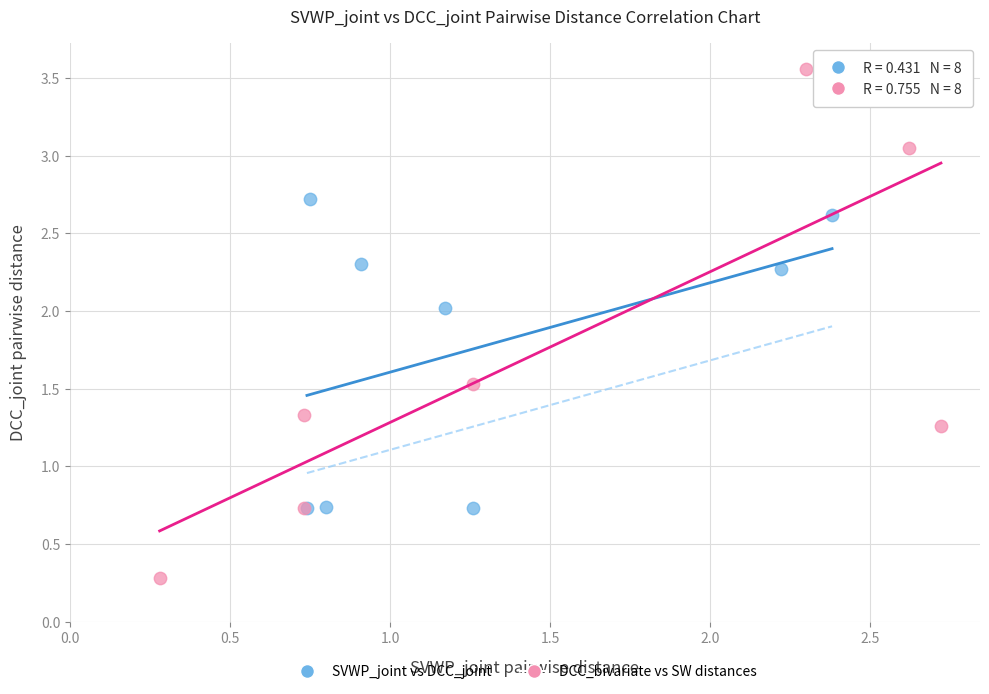

Which series reaches the minimum Y coordinate?

DCC_bivariate vs SW distances